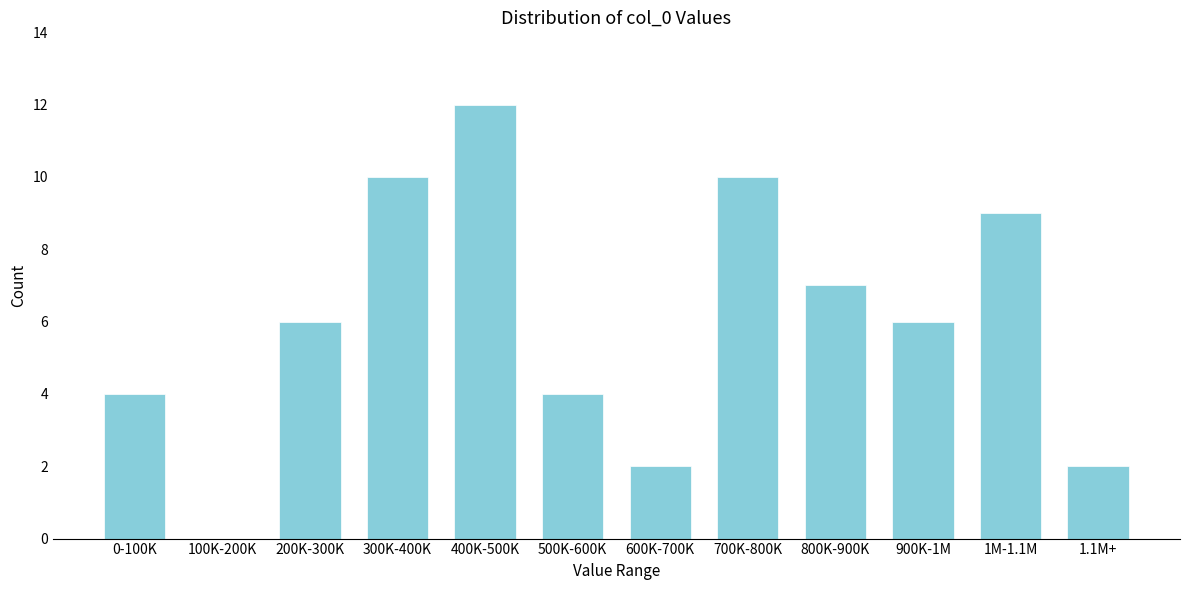

Reading right to left, transcribe all the data shown in this chart.

1.1M+=2	1M-1.1M=9	900K-1M=6	800K-900K=7	700K-800K=10	600K-700K=2	500K-600K=4	400K-500K=12	300K-400K=10	200K-300K=6	100K-200K=0	0-100K=4